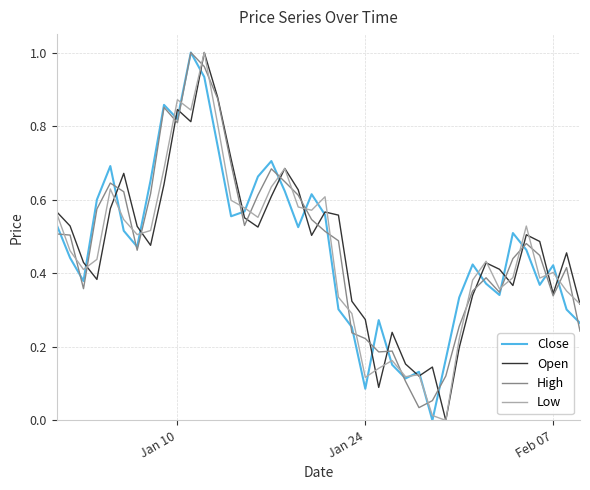

Is it true that Close equals 0.6 at Feb 07?

False